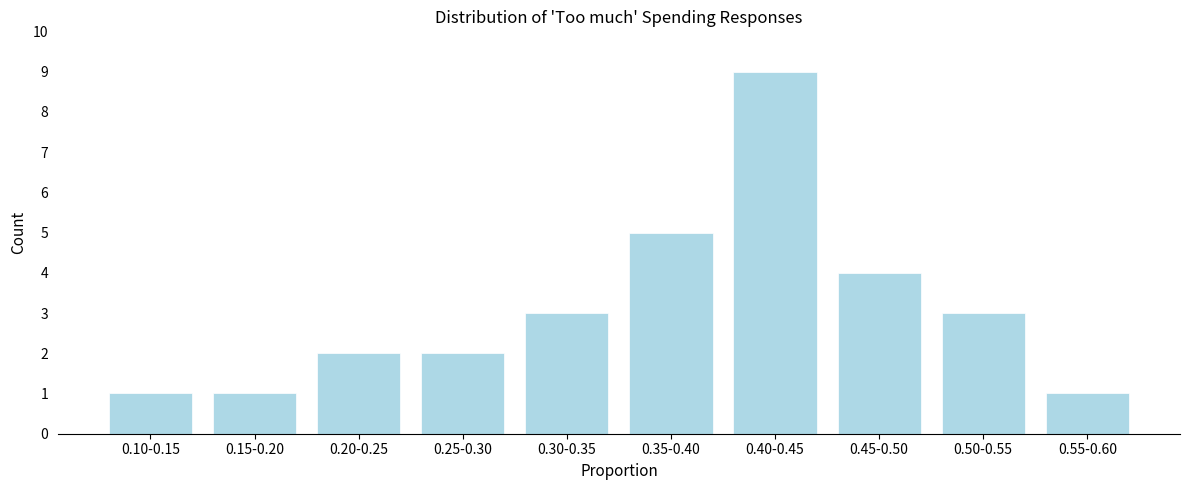

Reading left to right, extract all data points from this chart.

0.10-0.15=1	0.15-0.20=1	0.20-0.25=2	0.25-0.30=2	0.30-0.35=3	0.35-0.40=5	0.40-0.45=9	0.45-0.50=4	0.50-0.55=3	0.55-0.60=1